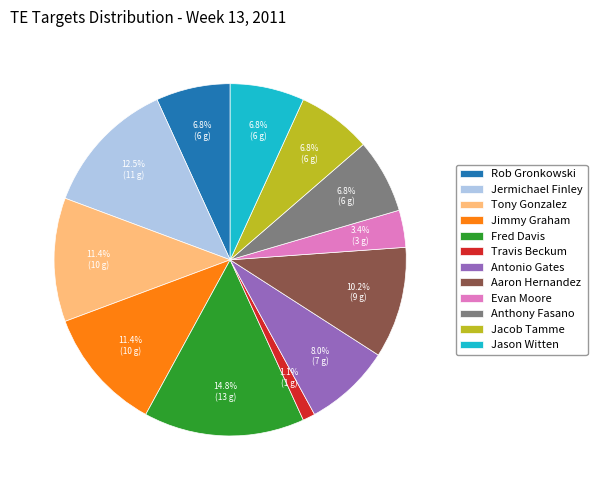

Which category has the biggest portion of the pie?

Fred Davis